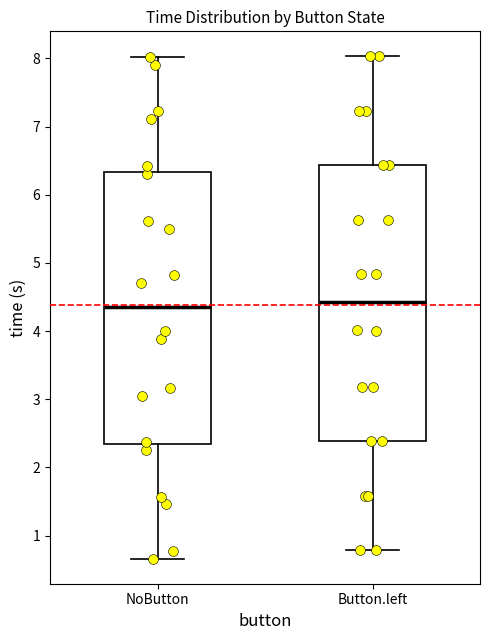

Reading left to right, transcribe this box plot: for each box, give where its median line is, the range the box spans, and where its two whiskers end, as read against the y-axis. The values are not printed on the chart, so give them approximately, as read against the axis.

NoButton: median 4.4, box 2.3 to 6.3, whiskers 0.7 to 8.0
Button.left: median 4.4, box 2.4 to 6.4, whiskers 0.8 to 8.0